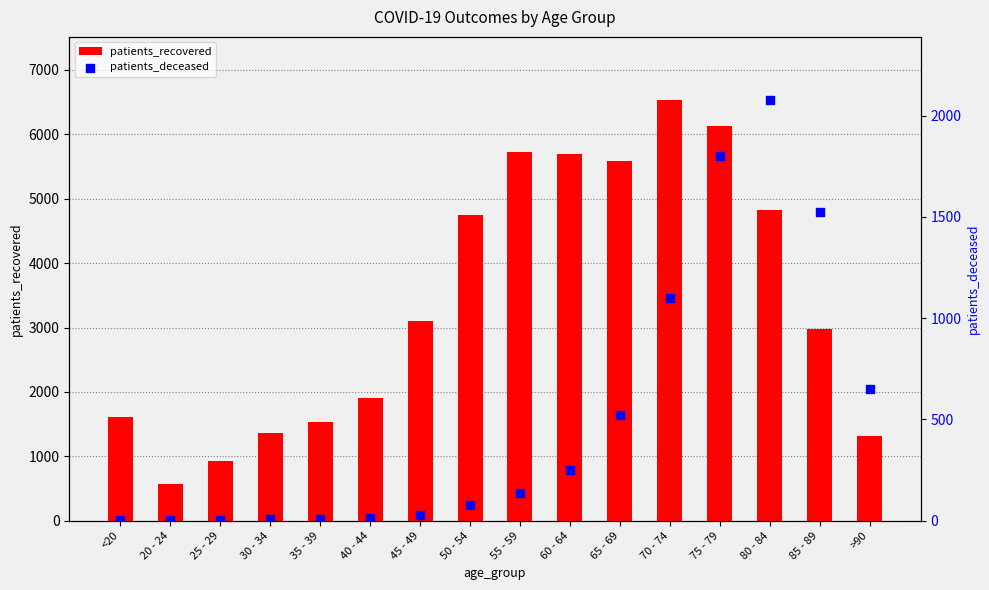

Which series has the widest spread of Y values?

patients_recovered